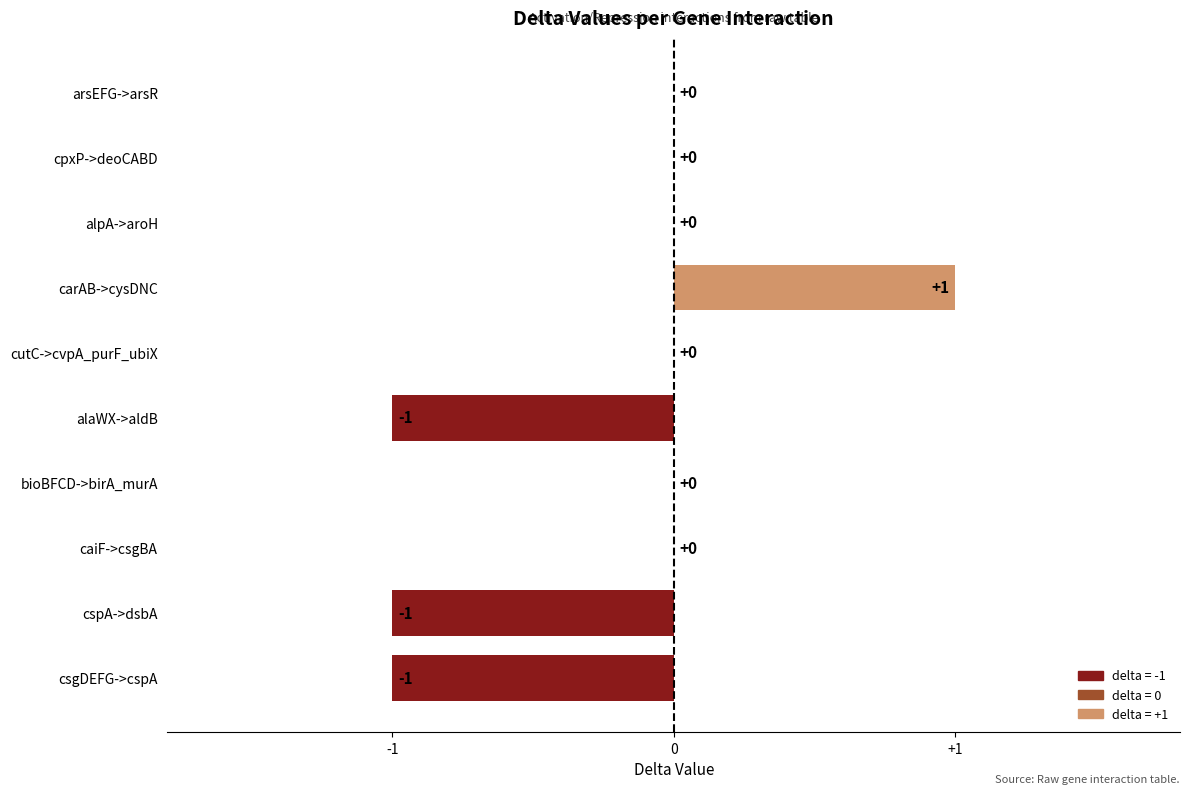

How many values are between -1 and 0?

9